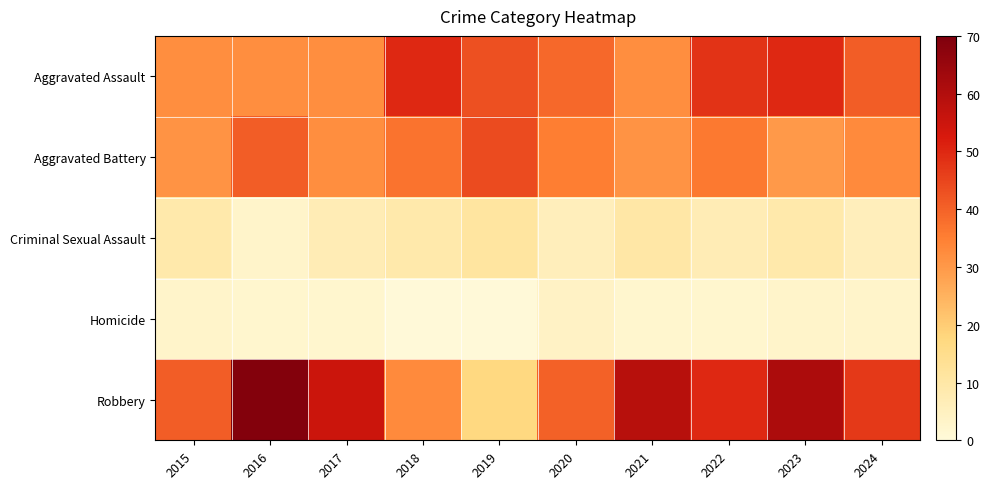

What is the total value across all series at 2017?

128